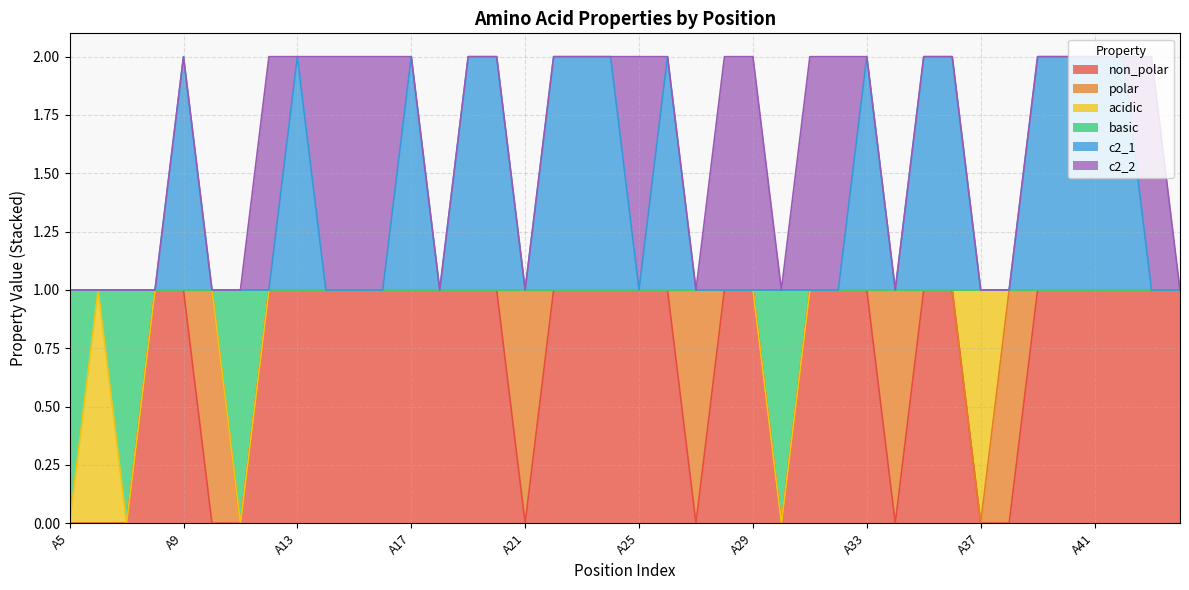

Which category has the lowest value across all series?

A5